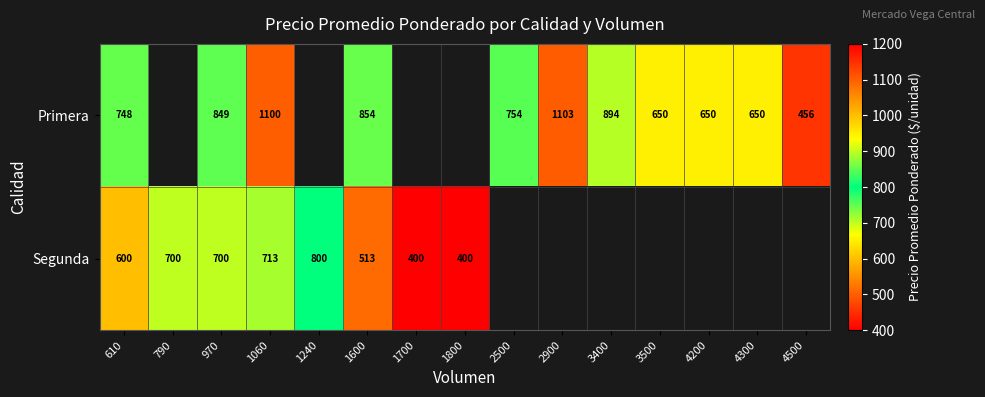

What is the total value across all series at 970?

1549